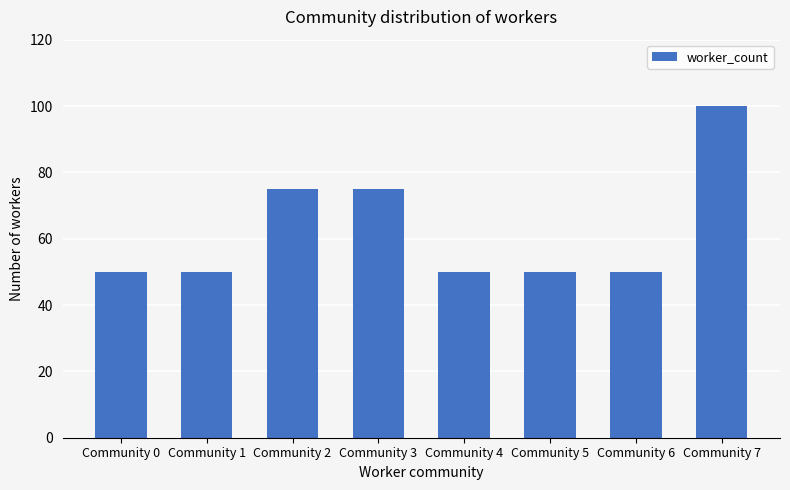

At which category does the chart reach its peak across all series?

Community 7